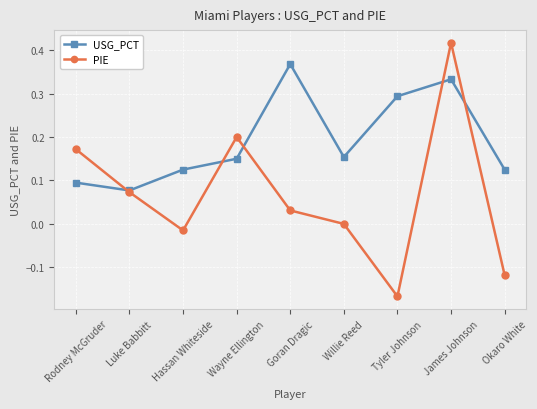

At how many categories does at least one series exceed 0?

9